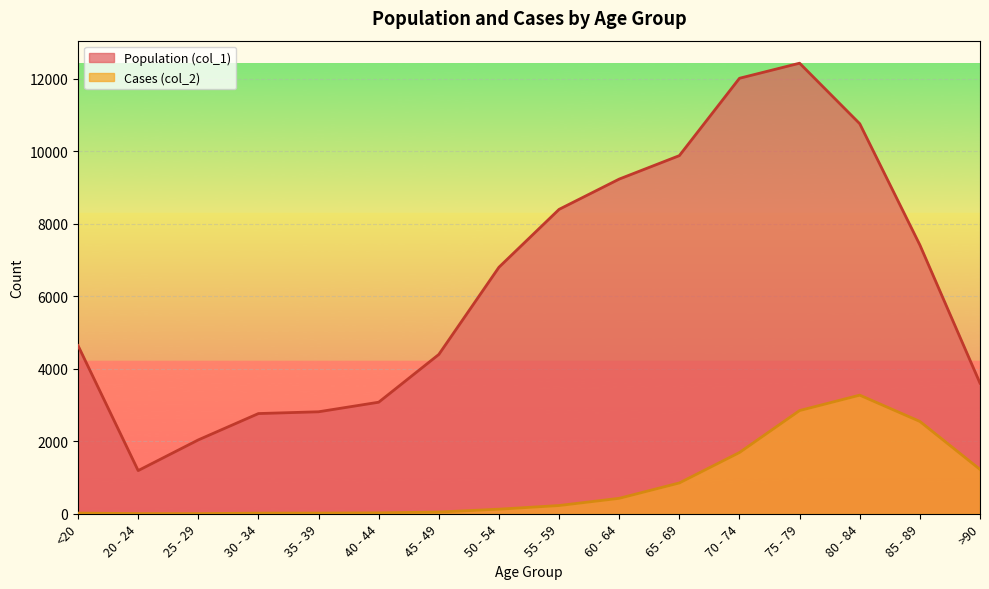

List the series in order of their overall mean, lowest first.

Cases (col_2), Population (col_1)